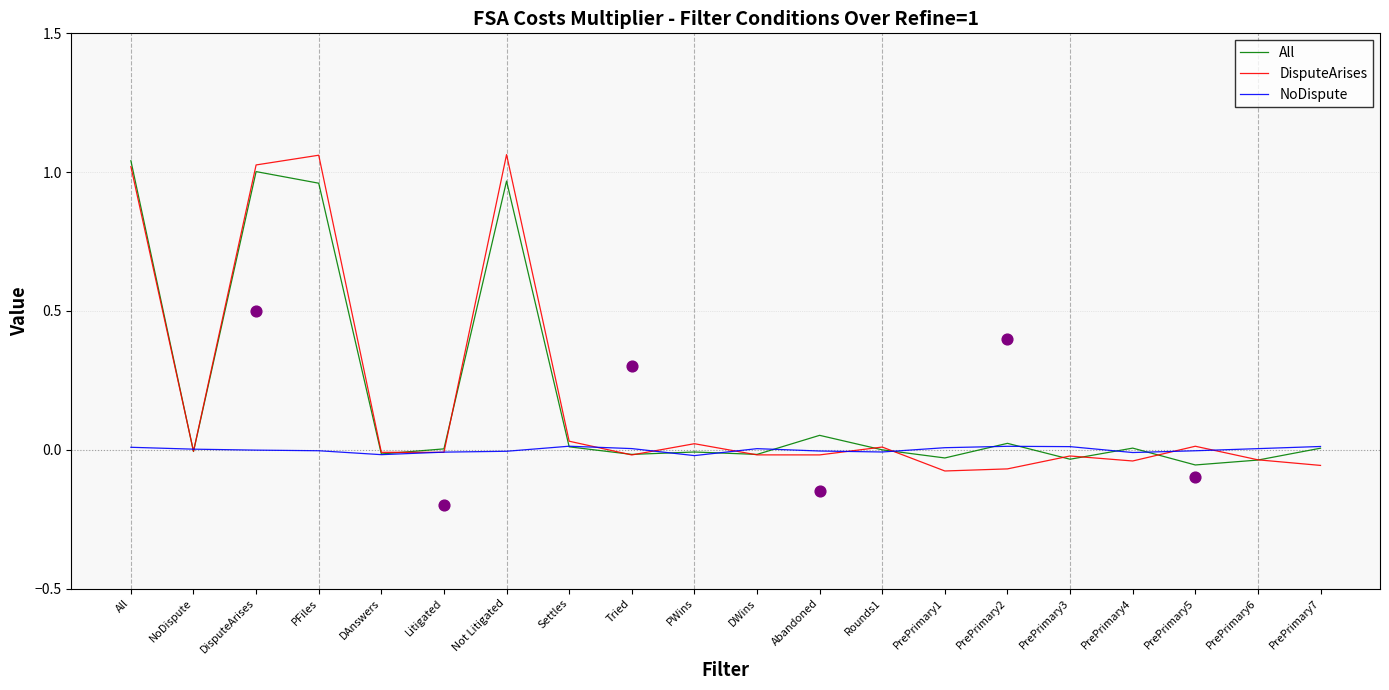

What are all the series names shown in the legend?

All, DisputeArises, NoDispute